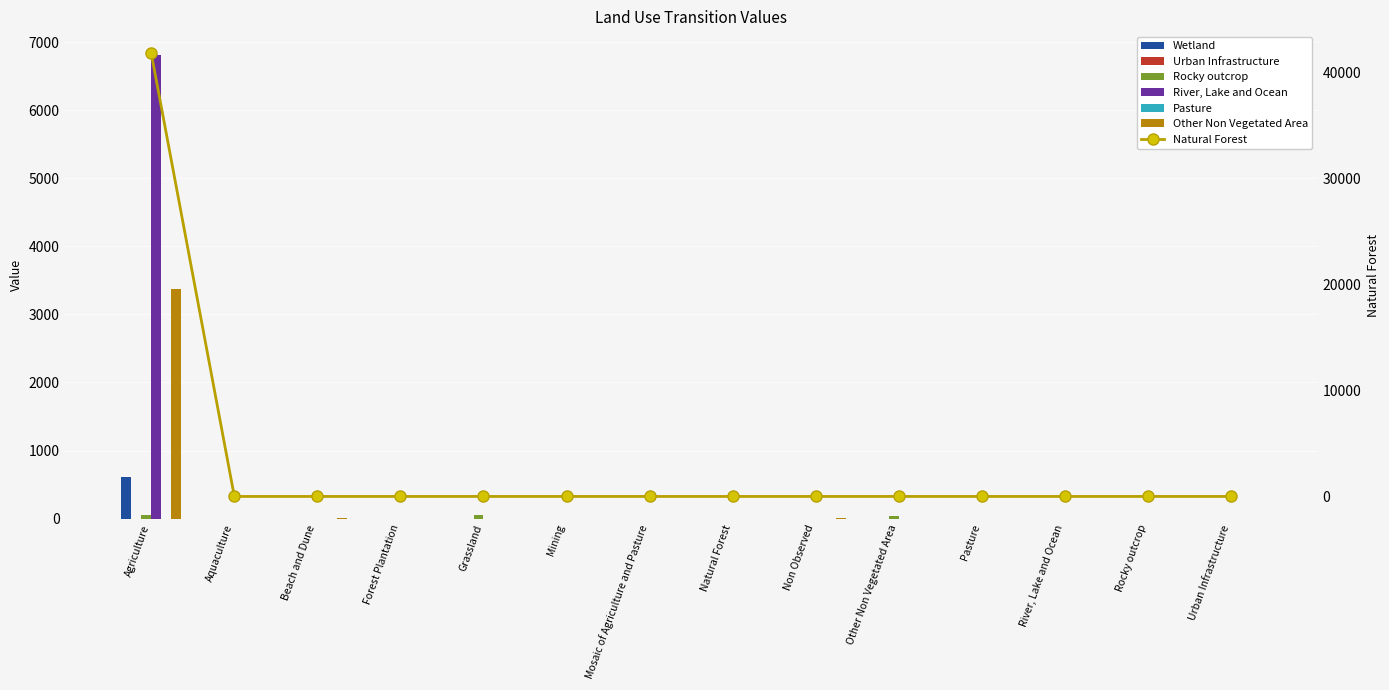

Rank the categories by Other Non Vegetated Area value from highest to lowest.

Agriculture, Beach and Dune, Non Observed, Aquaculture, Forest Plantation, Grassland, Mining, Mosaic of Agriculture and Pasture, Natural Forest, Other Non Vegetated Area, Pasture, River, Lake and Ocean, Rocky outcrop, Urban Infrastructure